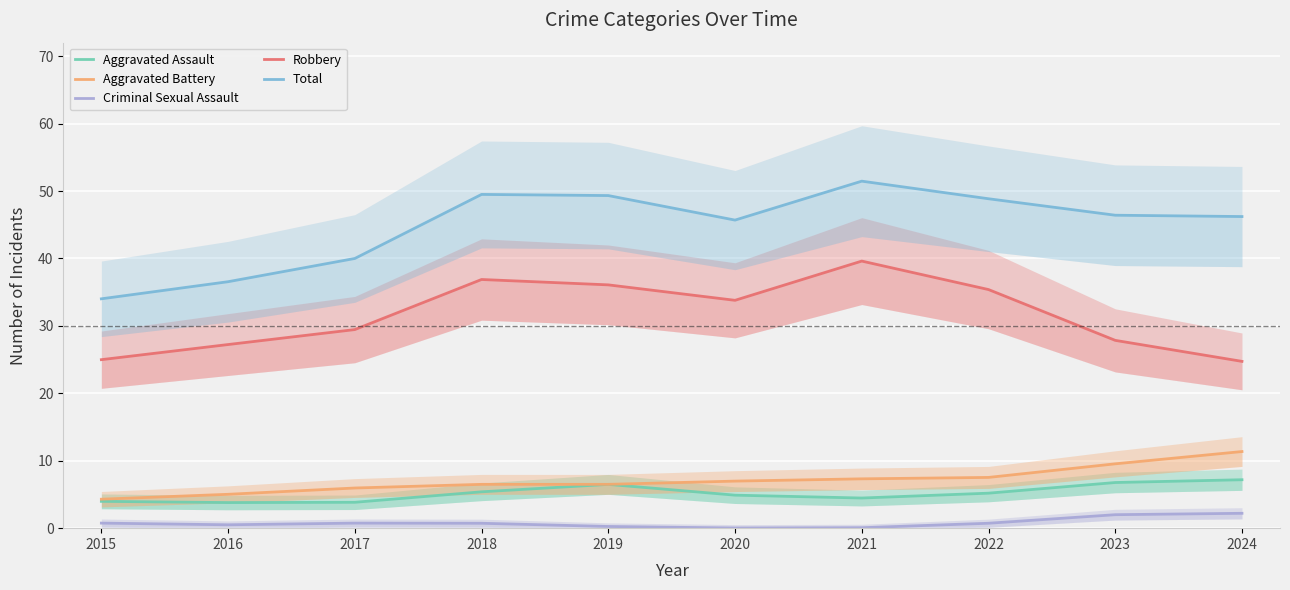

Where is the first local maximum for Robbery?

2018